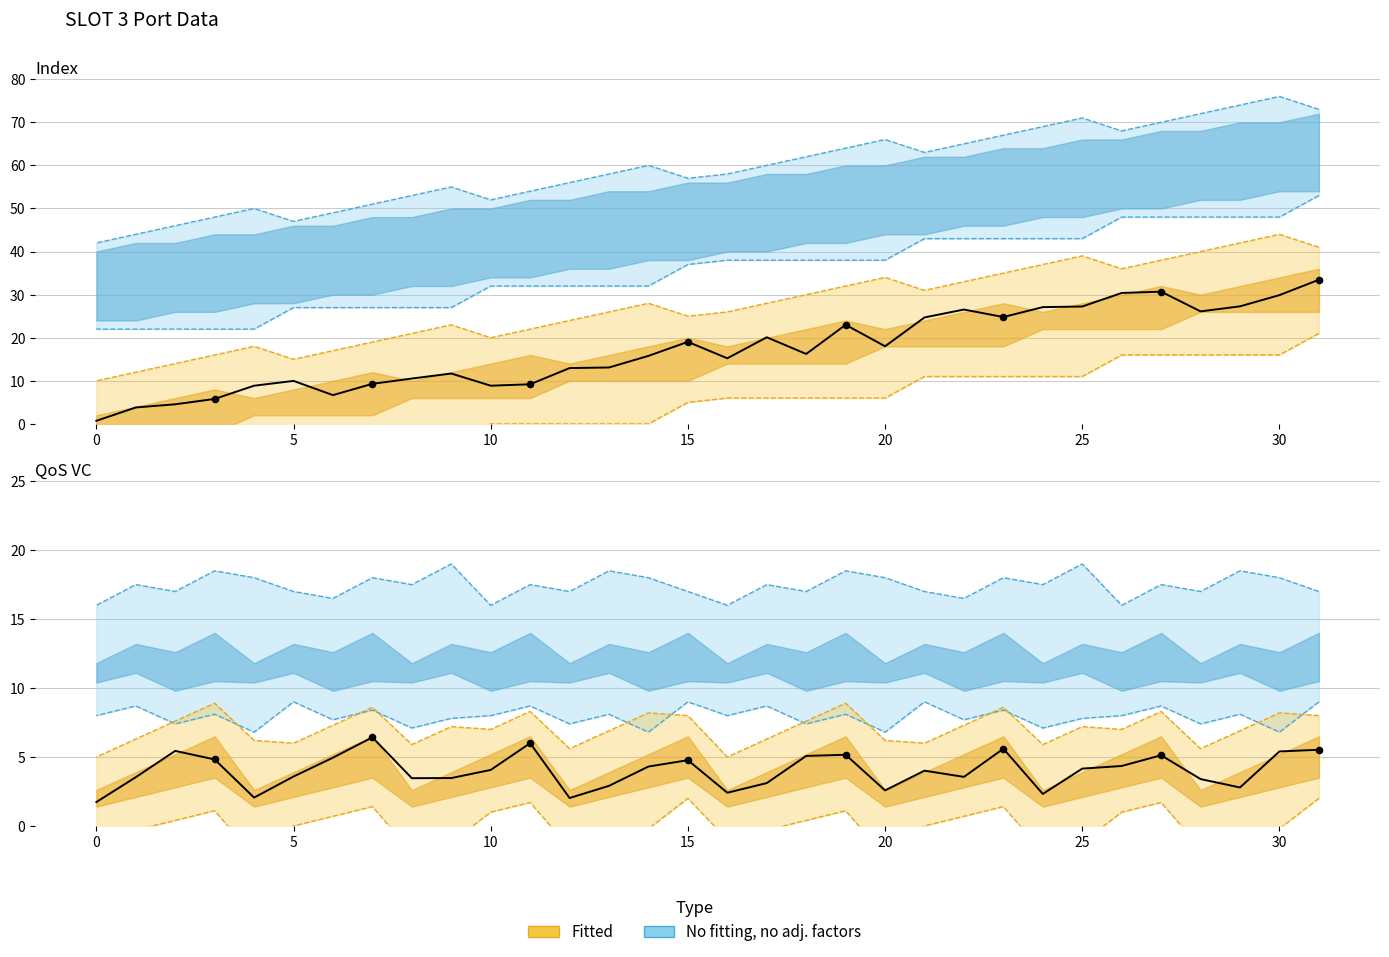

What is the total value across all series at 3?

78